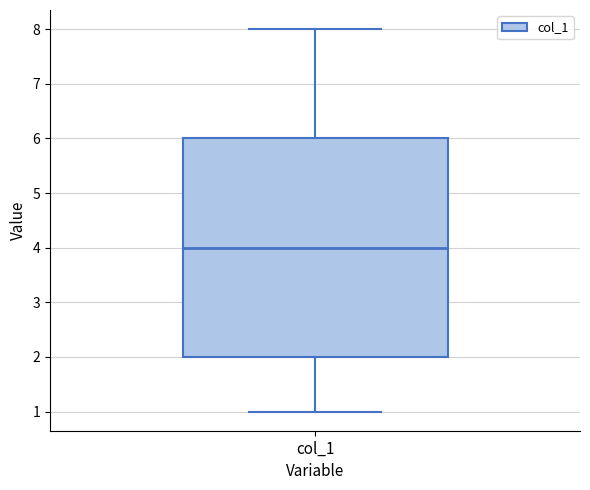

Where does the upper whisker of the box for col_1 end on the y-axis? The values are not printed on the chart, so give them approximately, as read against the axis.

8